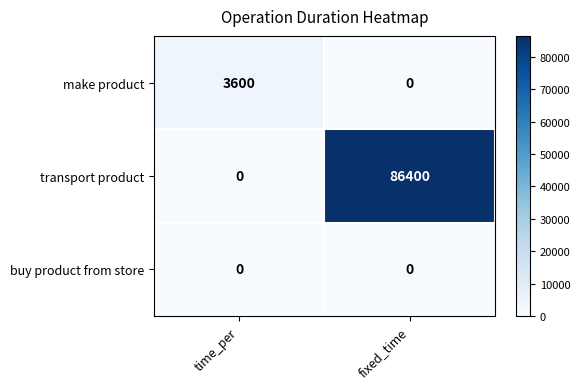

List the labels in order of transport product value, smallest first.

time_per, fixed_time